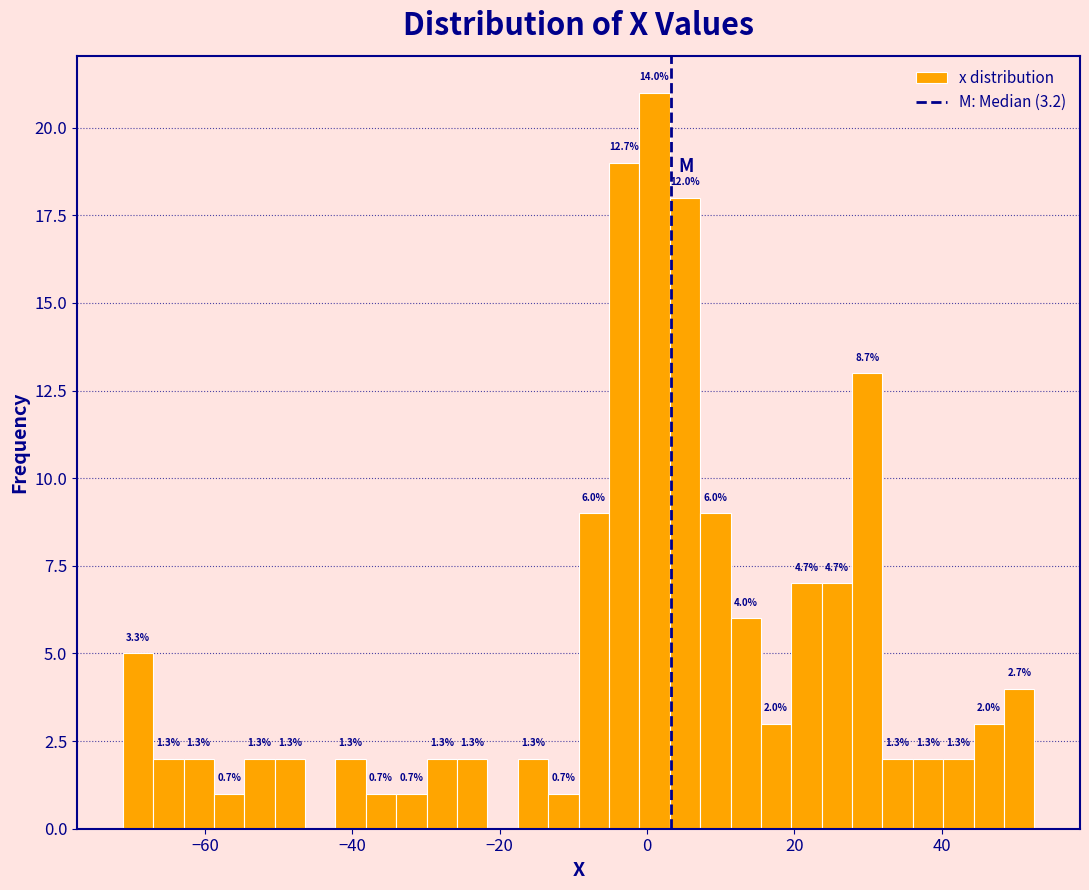

Around what value on the x-axis is the tallest bar? Give the approximate position of its centre, as read against the axis.

2